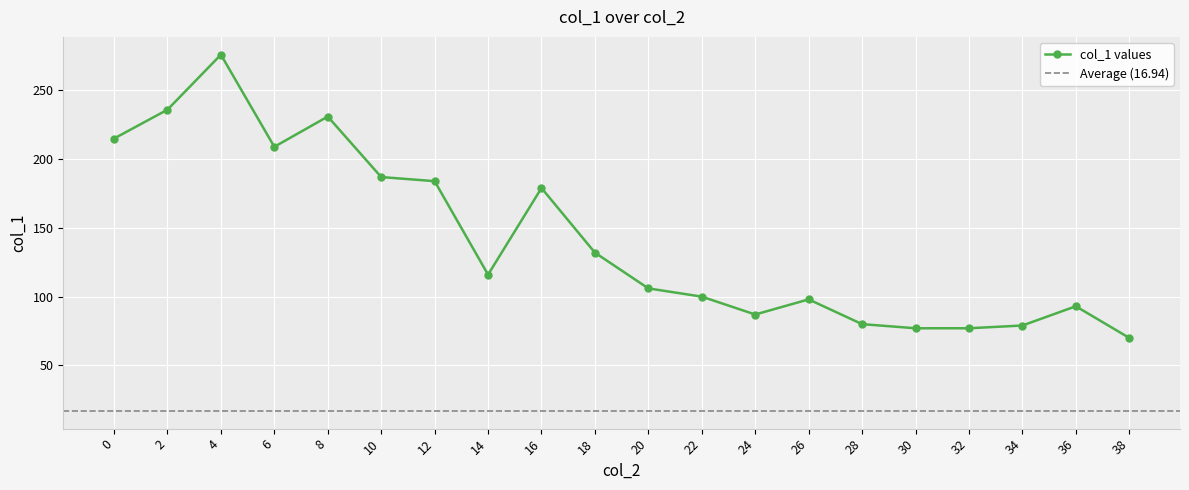

What is the difference between the values at 32 and 26?

21